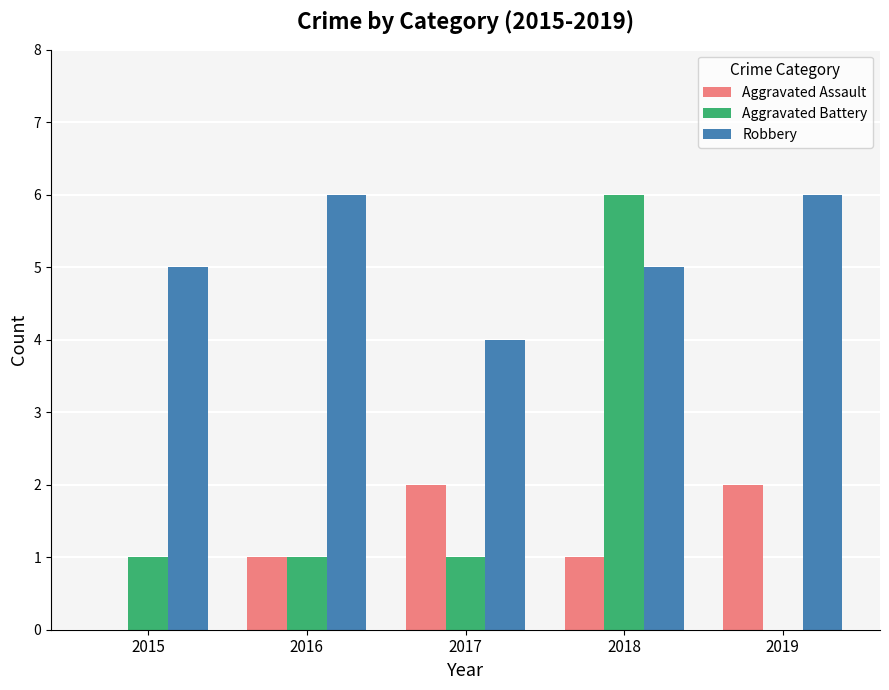

What is the sum of all Robbery values?

26